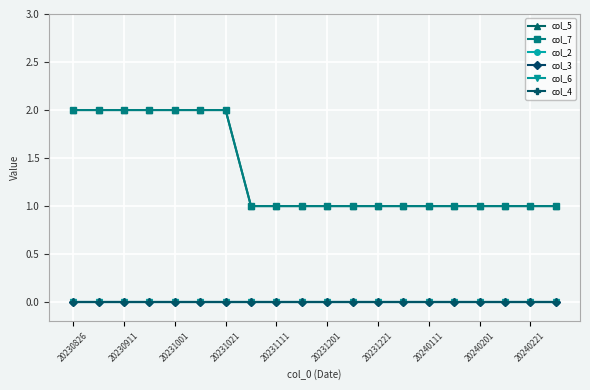

At which label does col_7 reach its peak?

20230826